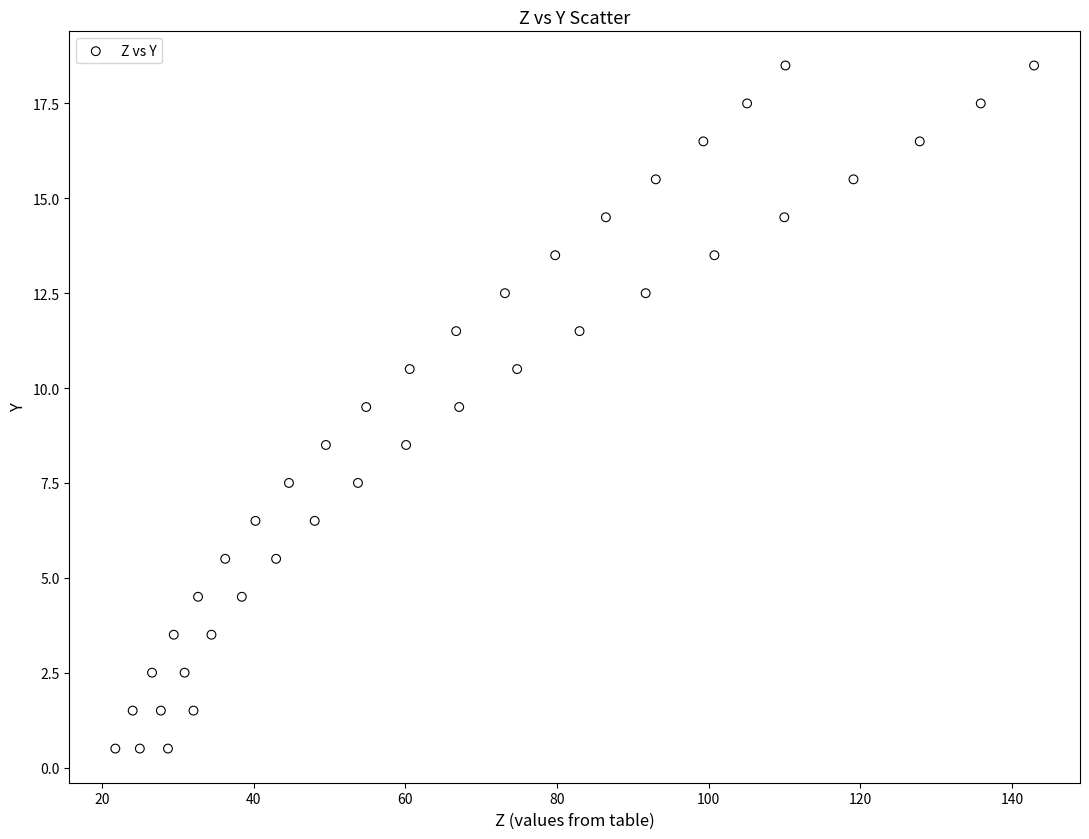

What is the range of X values (max minus min)?

121.2